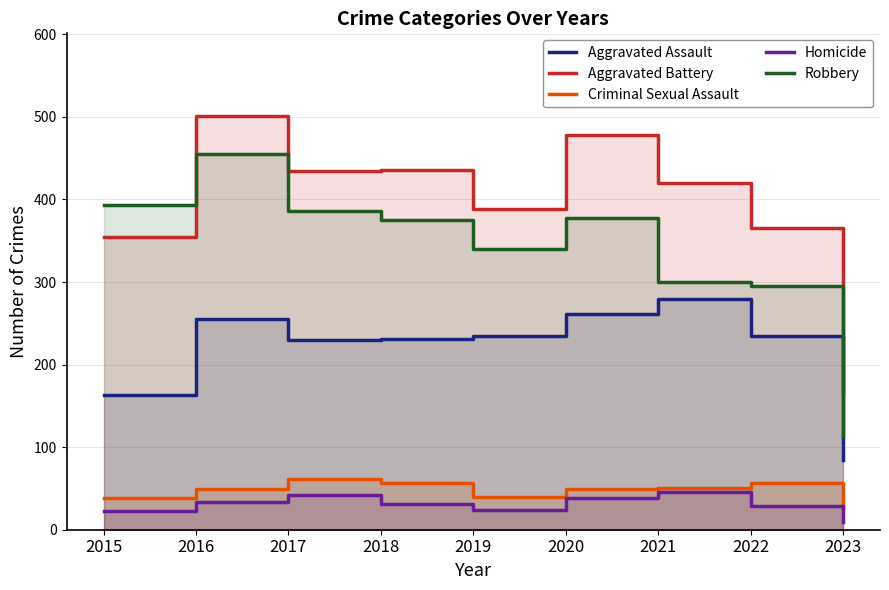

At which label is Homicide closest to 27?

2022